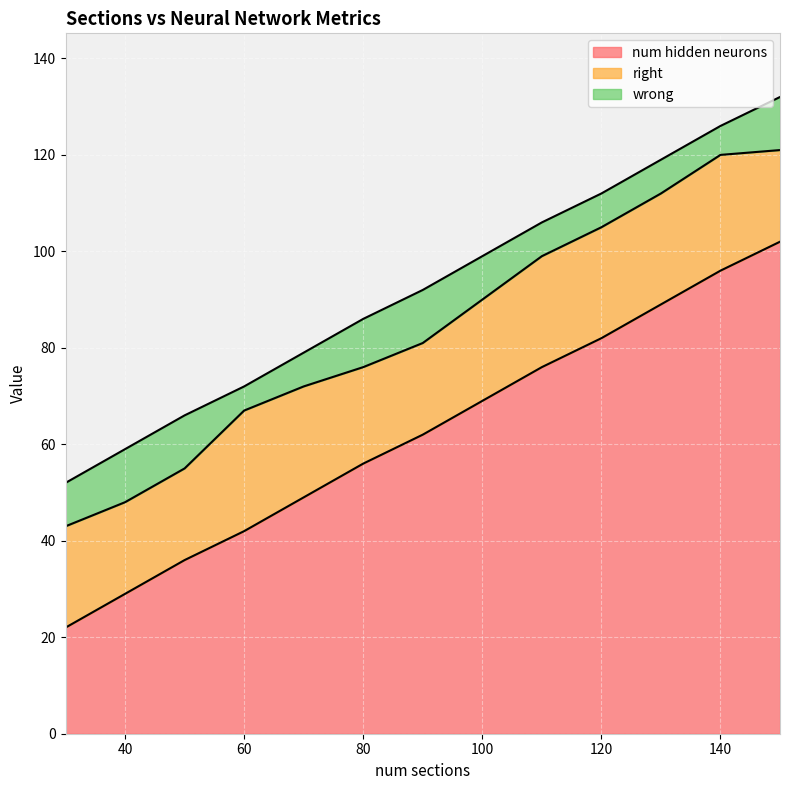

What is the total value across all series at 140?

126